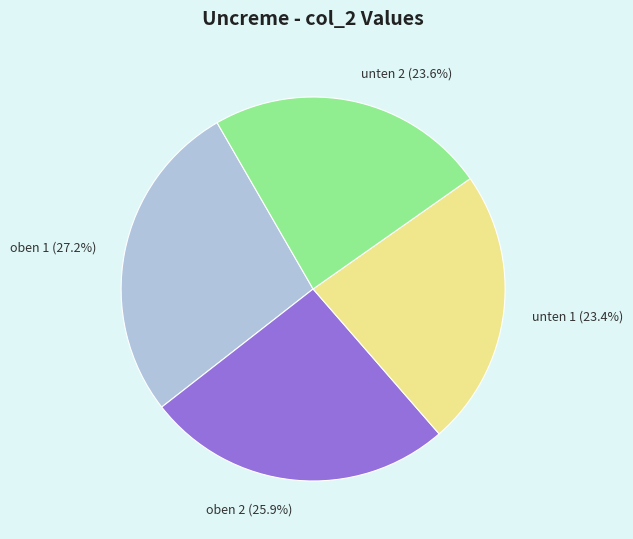

Count the number of slices in the pie.

4